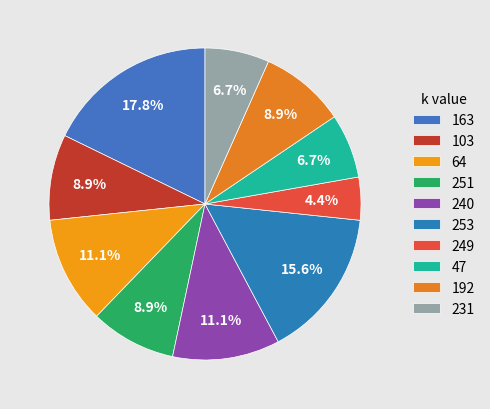

Which has a higher value, 249 or 231?

231